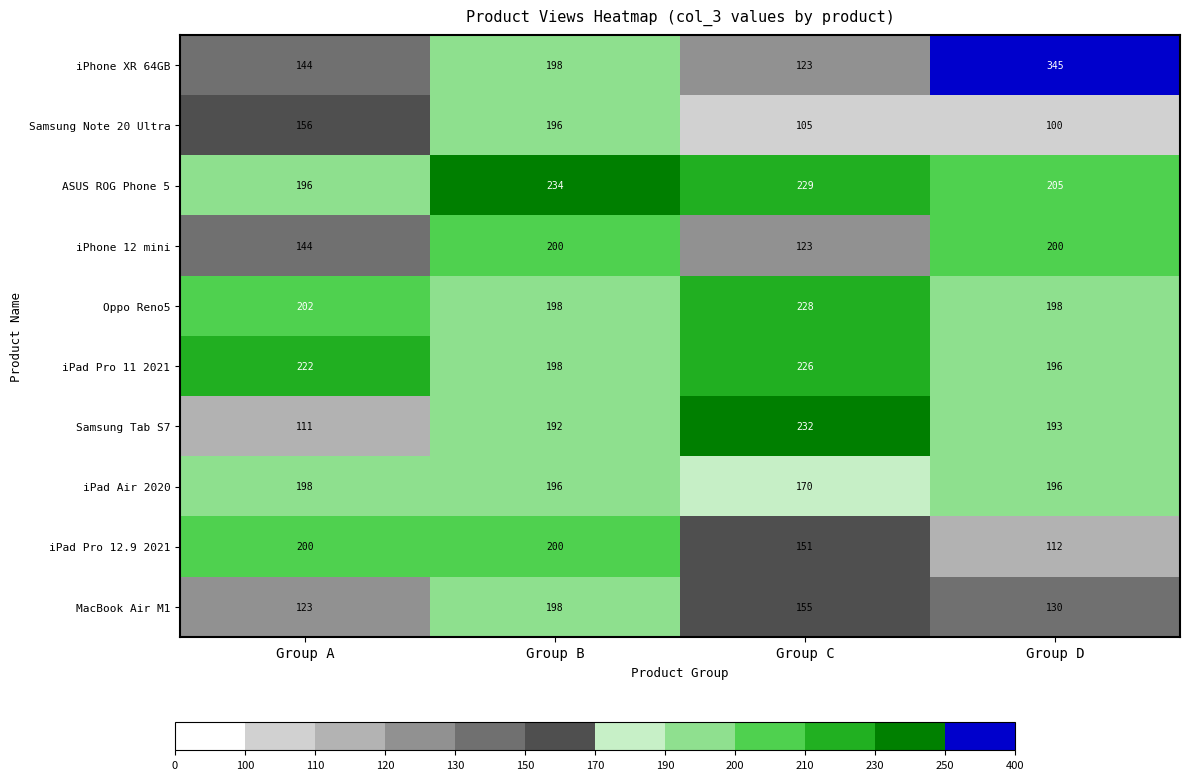

What is the sum of the Oppo Reno5 values at Group B and Group A?

400